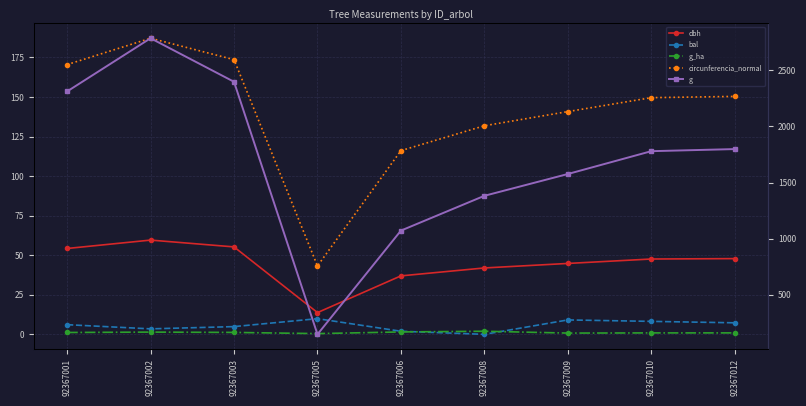

Where is g_ha nearest to the value 1?

92367012